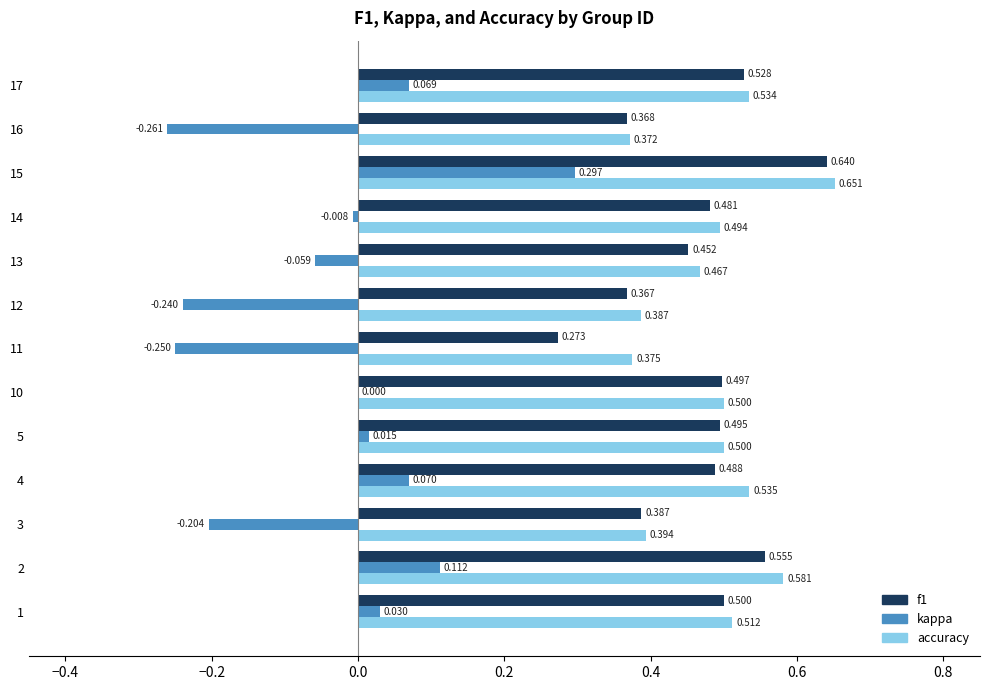

What are all the series names shown in the legend?

f1, kappa, accuracy